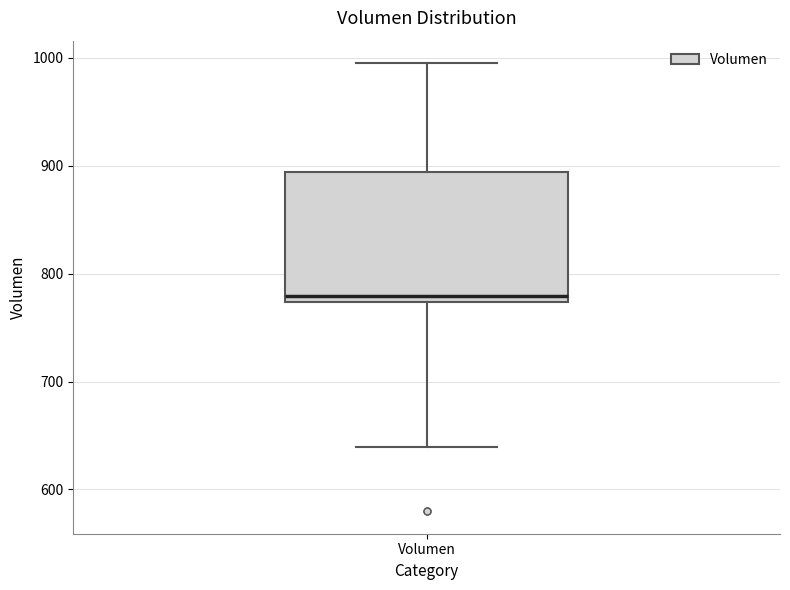

Where does the median line of the box for Volumen sit on the y-axis? The values are not printed on the chart, so give them approximately, as read against the axis.

780